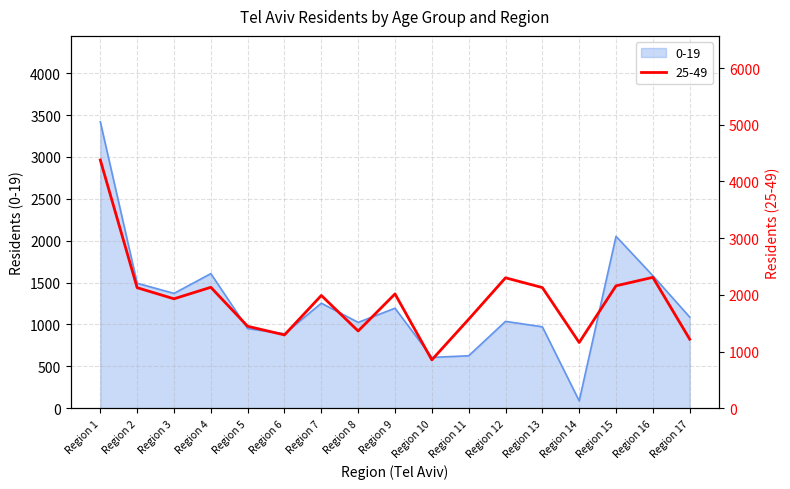

What is the value of the 25-49 point at the 15th from the left?

2159